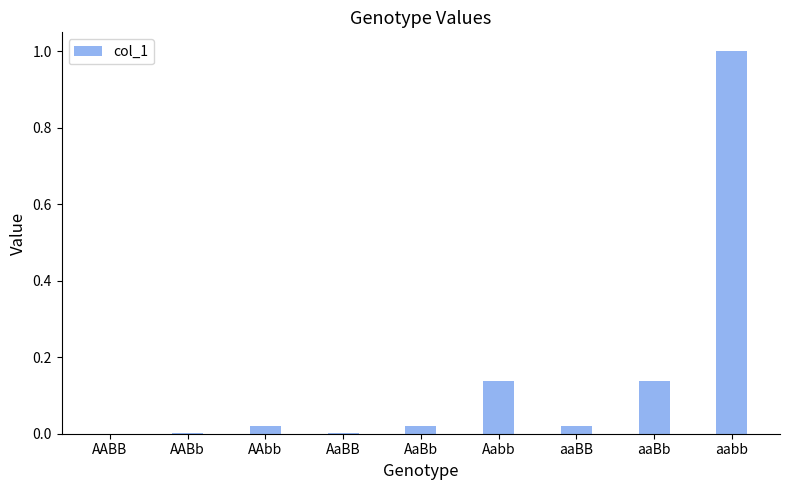

Which label corresponds to the largest value in the chart?

aabb